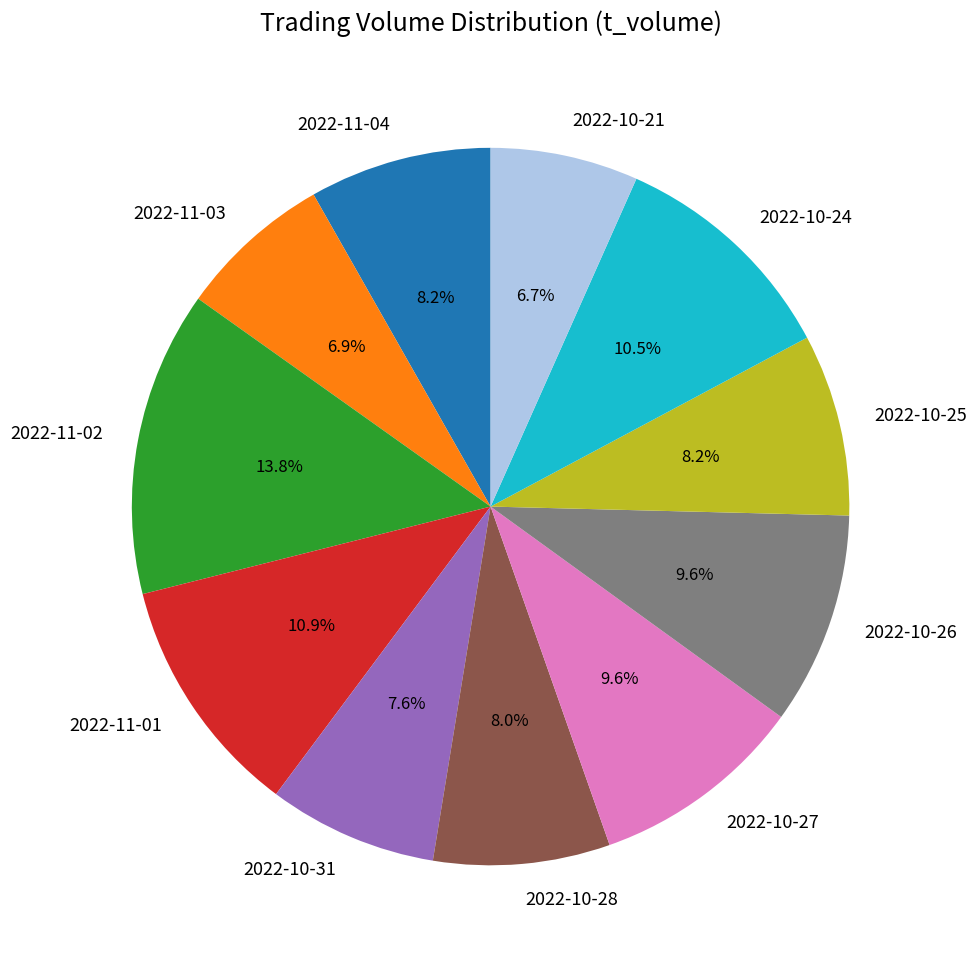

Count the number of slices in the pie.

11